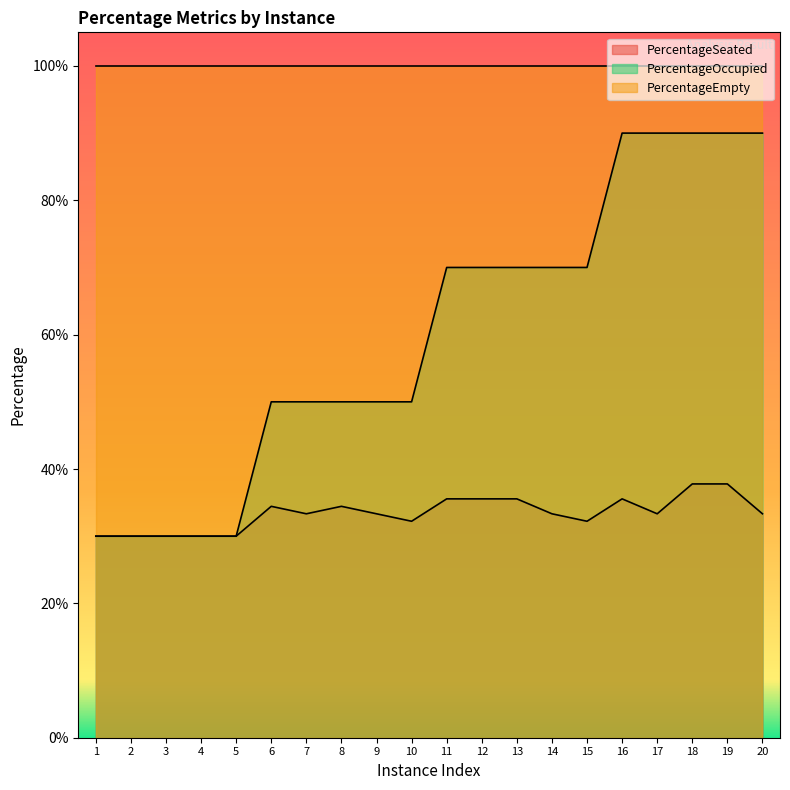

How many lines are shown in the chart?

2